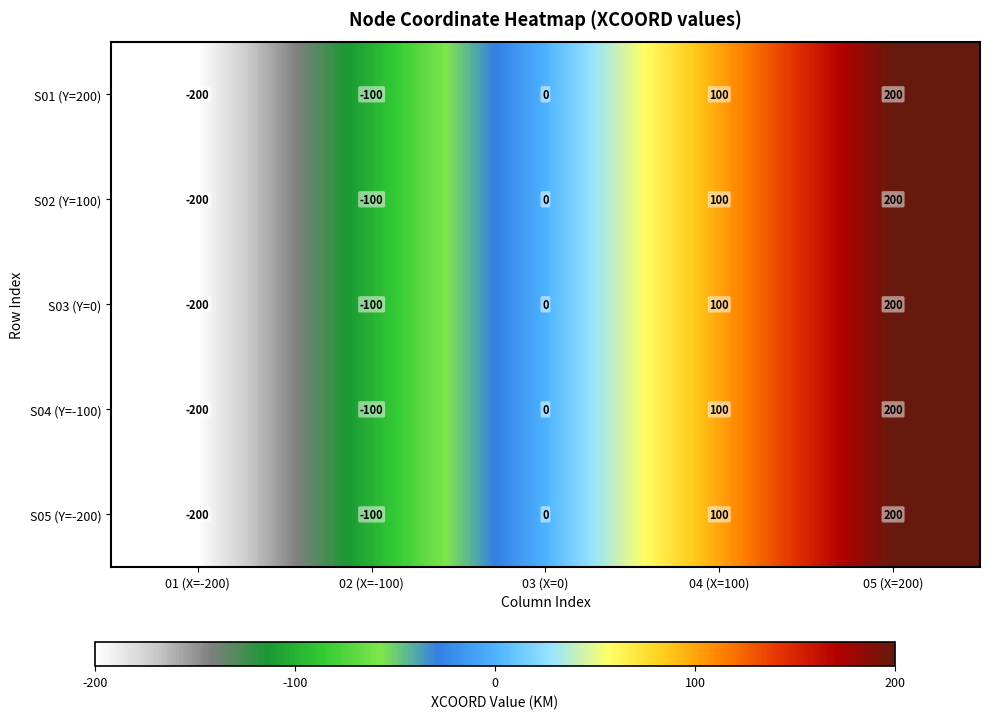

Rank the categories by S05 (Y=-200) value from lowest to highest.

01 (X=-200), 02 (X=-100), 03 (X=0), 04 (X=100), 05 (X=200)